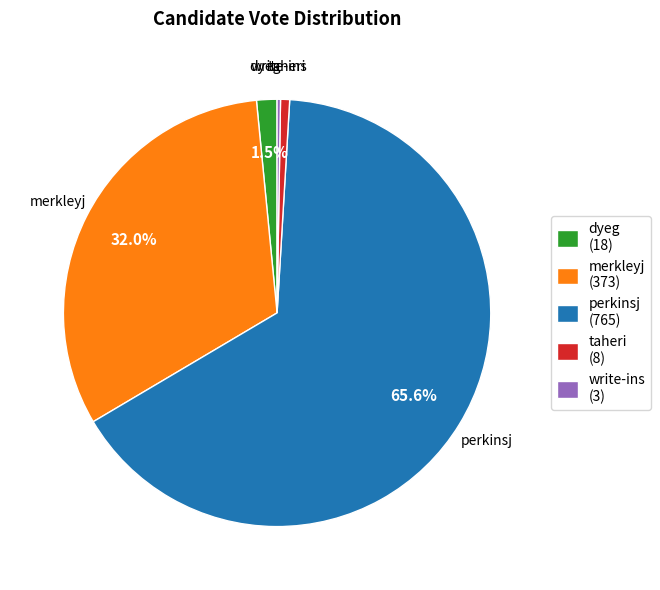

To the nearest percent, what is the difference between the largest and smallest slice percentages?

65%